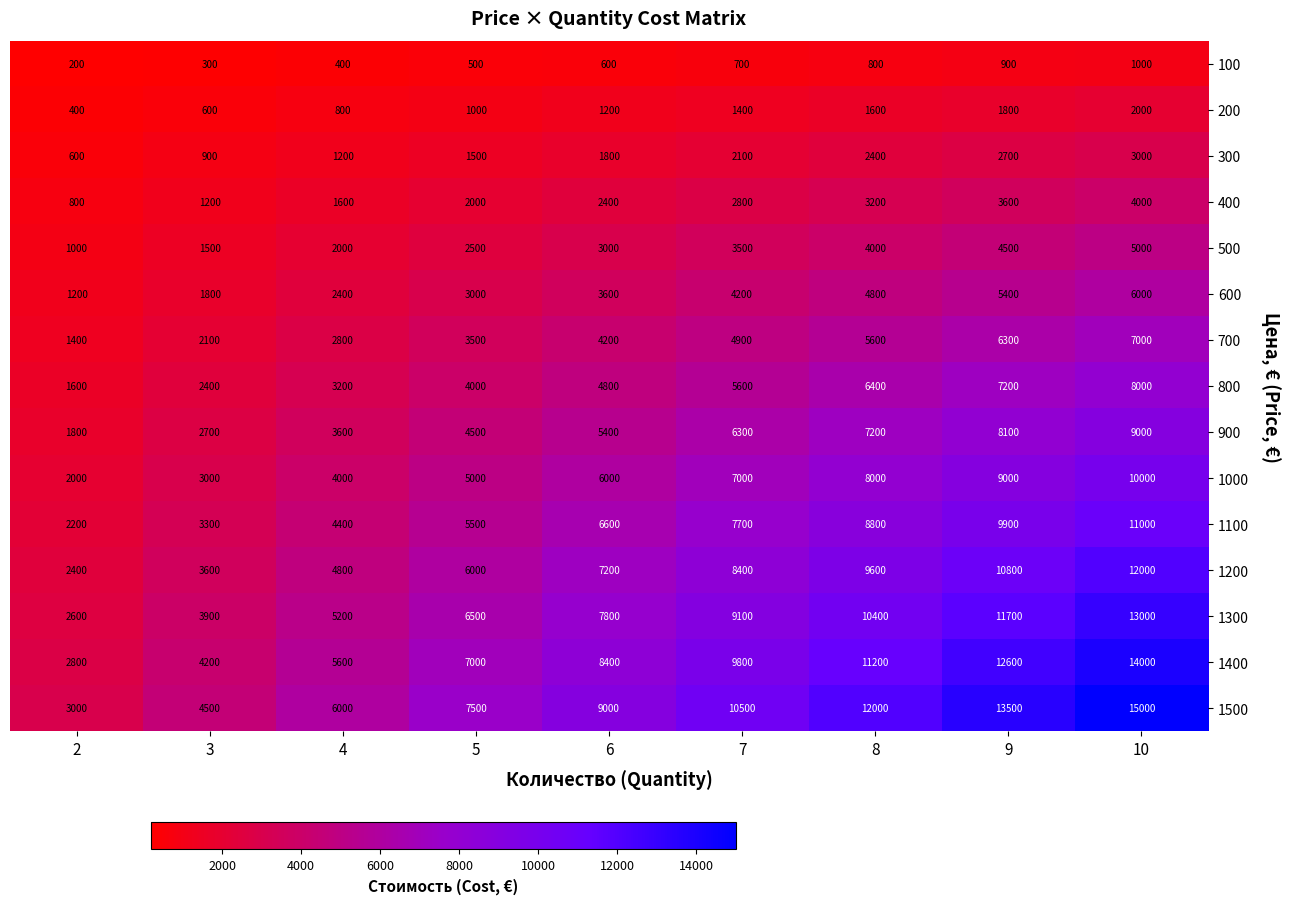

Count the number of categories in the chart.

9